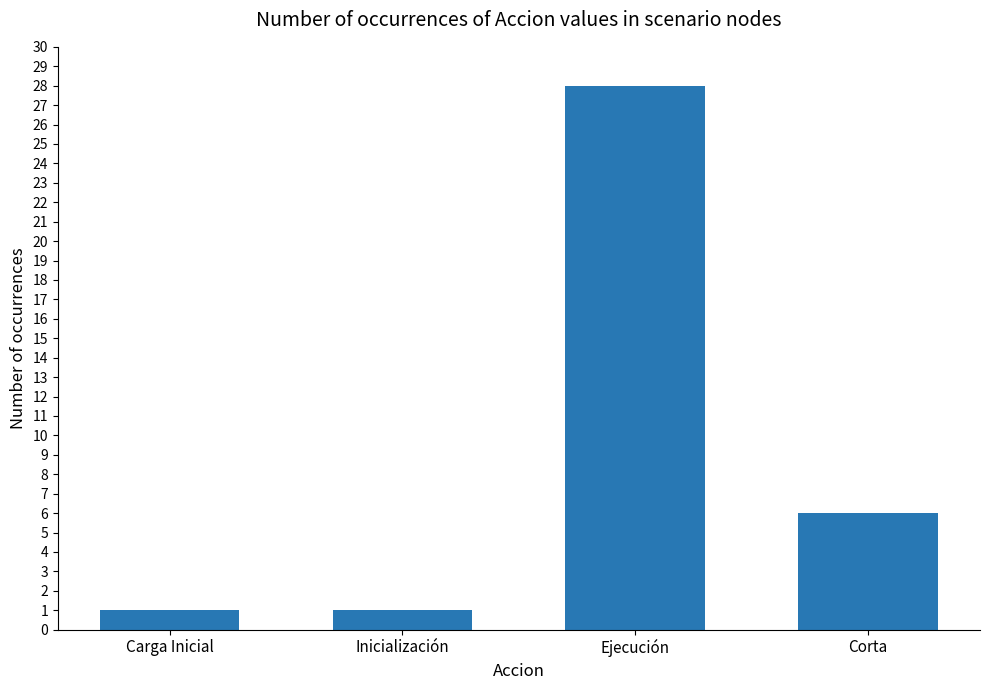

How many data points are less than 6?

2